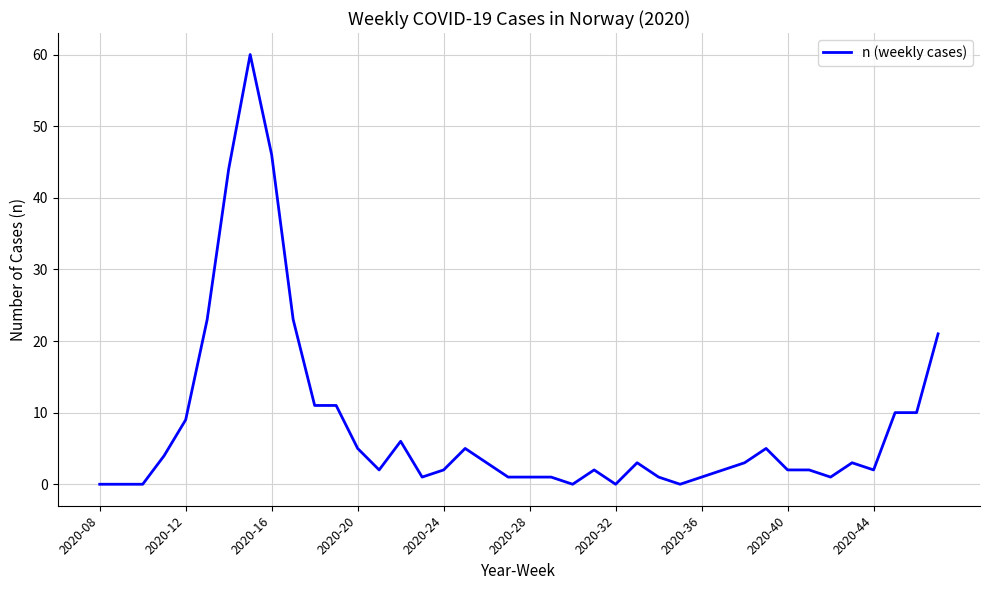

What is the maximum value shown in the chart?

60